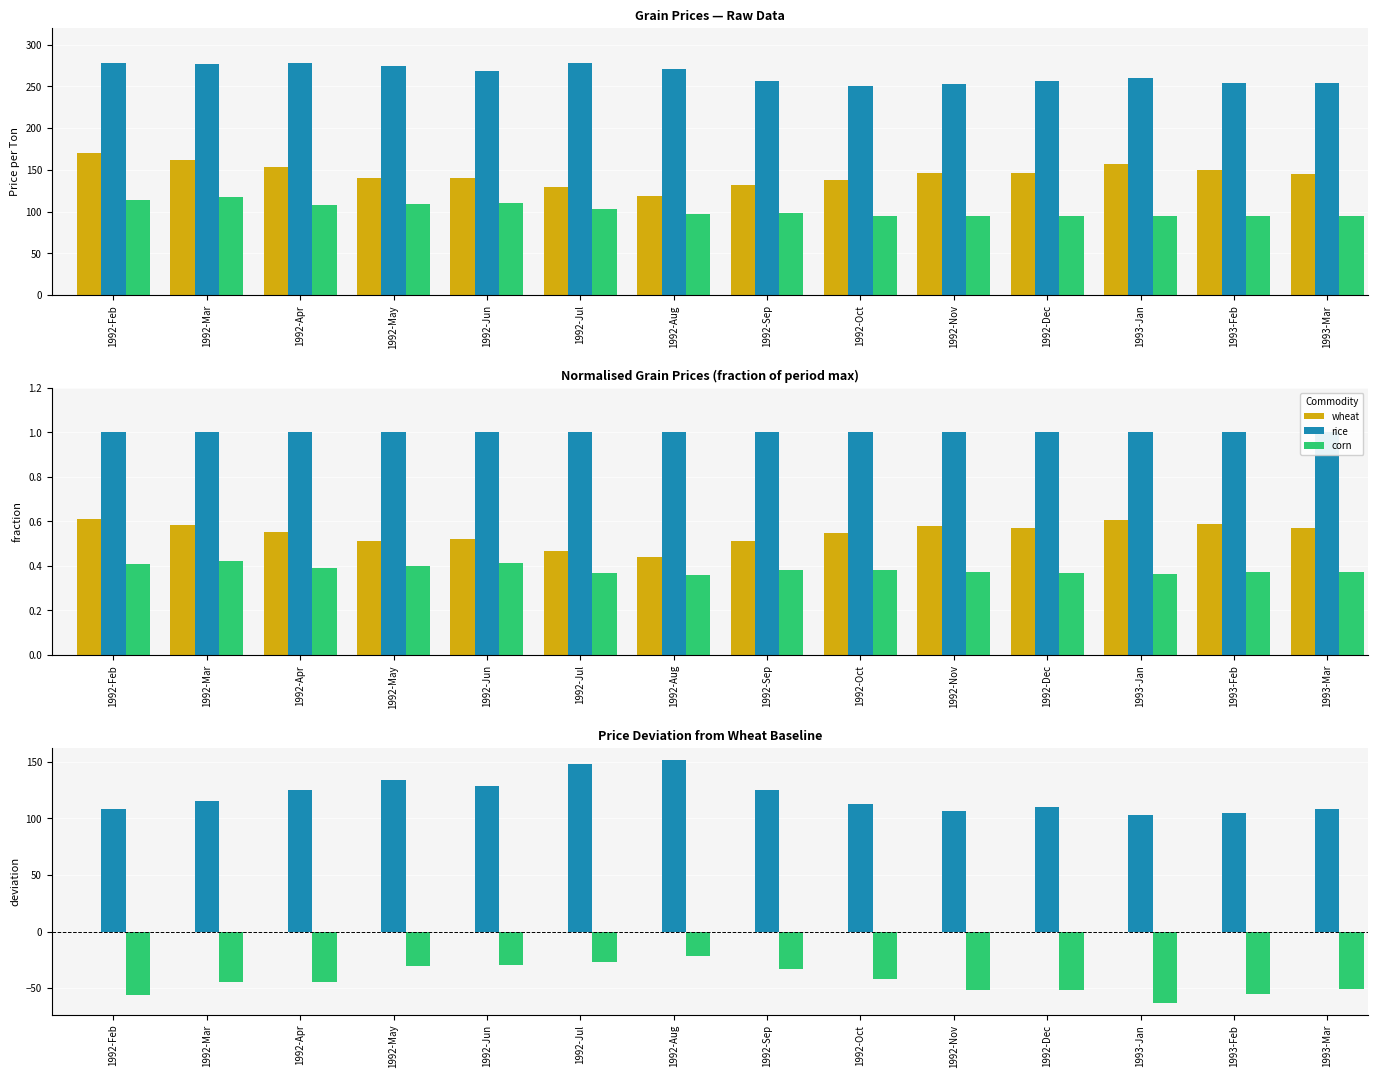

Reading left to right, list all the values displayed in this chart.

wheat: 1992-Feb=0.0	1992-Mar=0.0	1992-Apr=0.0	1992-May=0.0	1992-Jun=0.0	1992-Jul=0.0	1992-Aug=0.0	1992-Sep=0.0	1992-Oct=0.0	1992-Nov=0.0	1992-Dec=0.0	1993-Jan=0.0	1993-Feb=0.0	1993-Mar=0.0
rice: 1992-Feb=108.1	1992-Mar=115.8	1992-Apr=124.9	1992-May=134.3	1992-Jun=128.4	1992-Jul=148.6	1992-Aug=152.0	1992-Sep=125.5	1992-Oct=112.6	1992-Nov=106.8	1992-Dec=110.0	1993-Jan=102.8	1993-Feb=104.8	1993-Mar=108.8
corn: 1992-Feb=-56.5	1992-Mar=-44.4	1992-Apr=-44.5	1992-May=-30.1	1992-Jun=-29.5	1992-Jul=-27.2	1992-Aug=-21.8	1992-Sep=-33.4	1992-Oct=-42.3	1992-Nov=-51.4	1992-Dec=-51.7	1993-Jan=-62.7	1993-Feb=-55.1	1993-Mar=-51.1